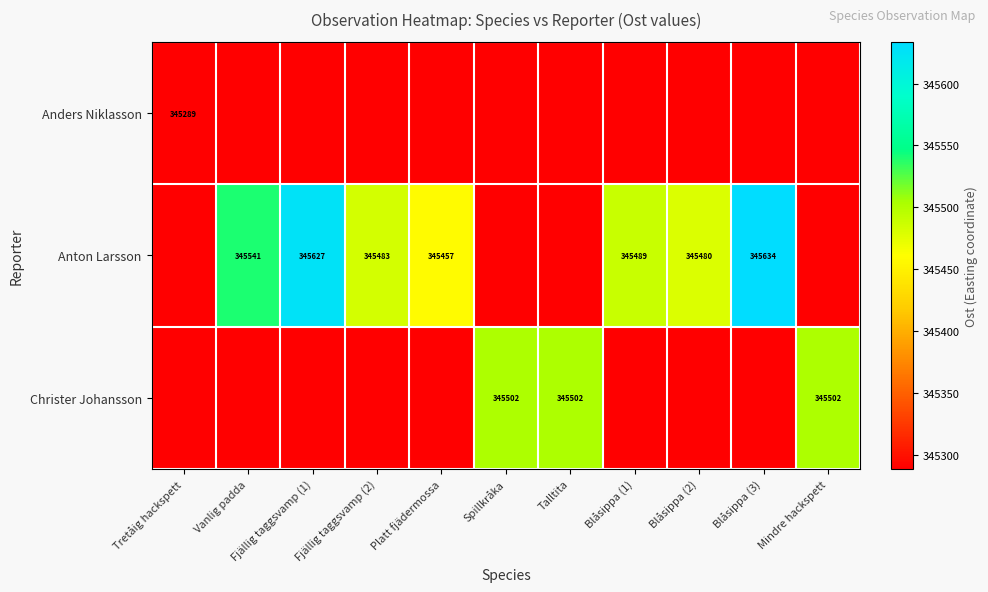

Which category has the lowest value in the Christer Johansson series?

Tretåig hackspett